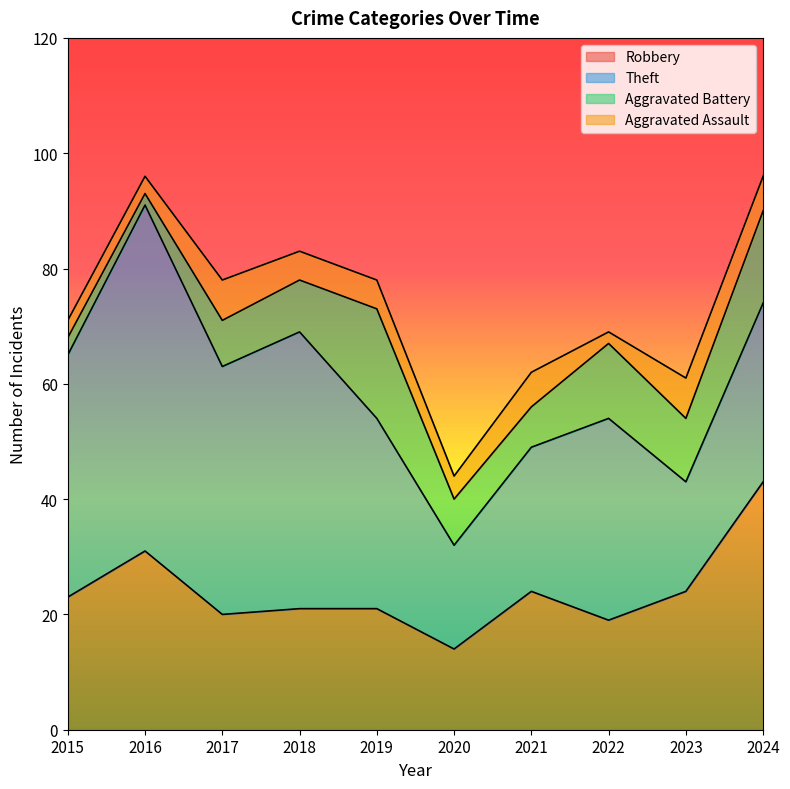

What is the minimum value for Aggravated Assault?

2